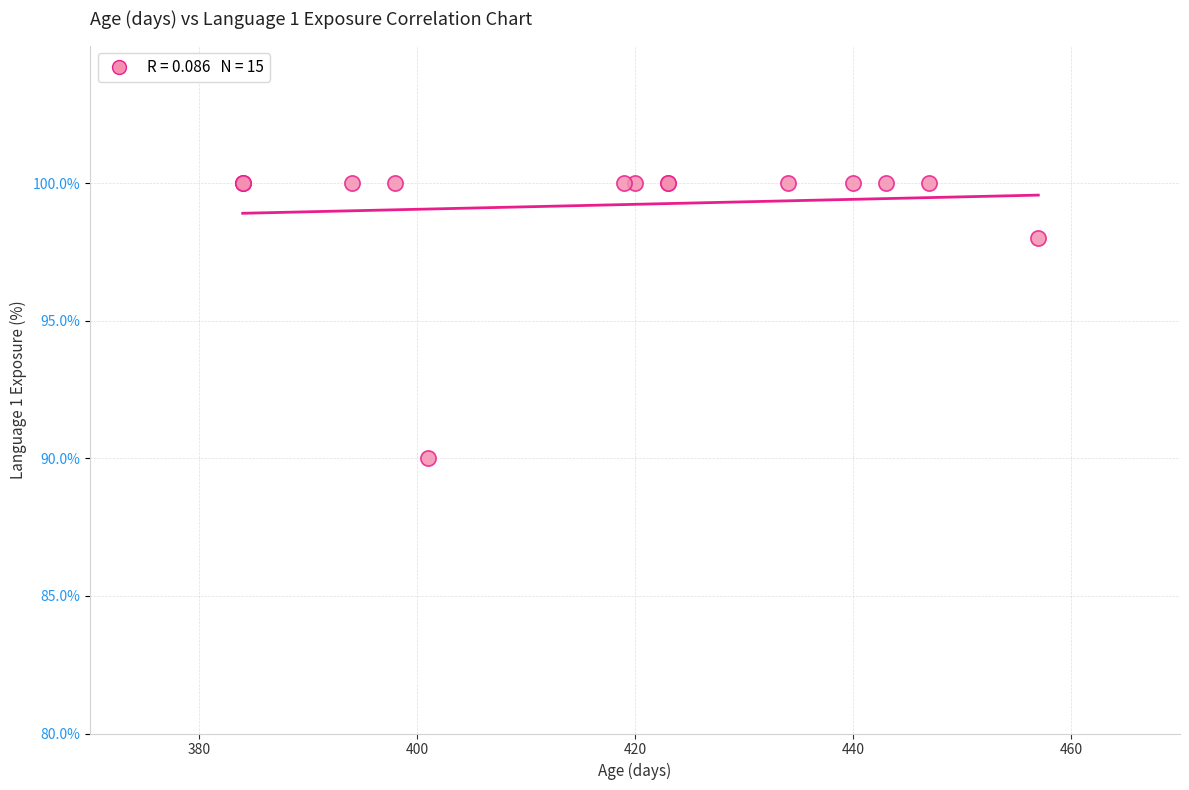

What Y value in the scatter plot is closest to 95?

98